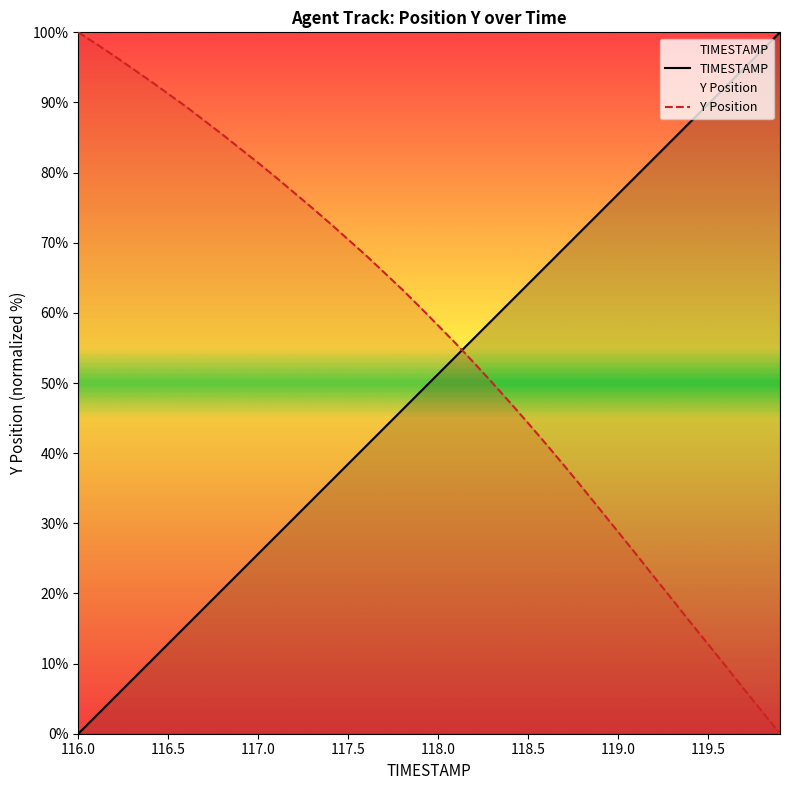

True or false: TIMESTAMP has more than 2 interior local peaks.

False